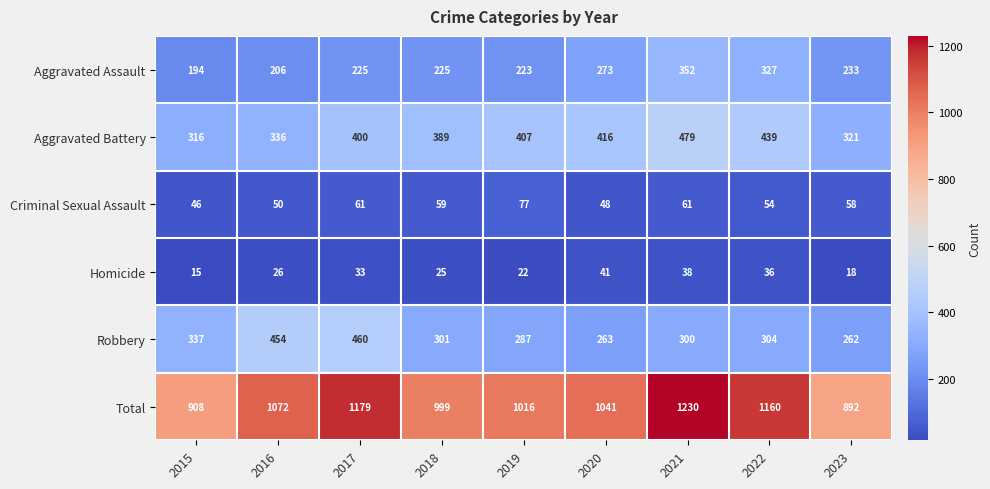

At which category is the sum across all series the highest?

2021